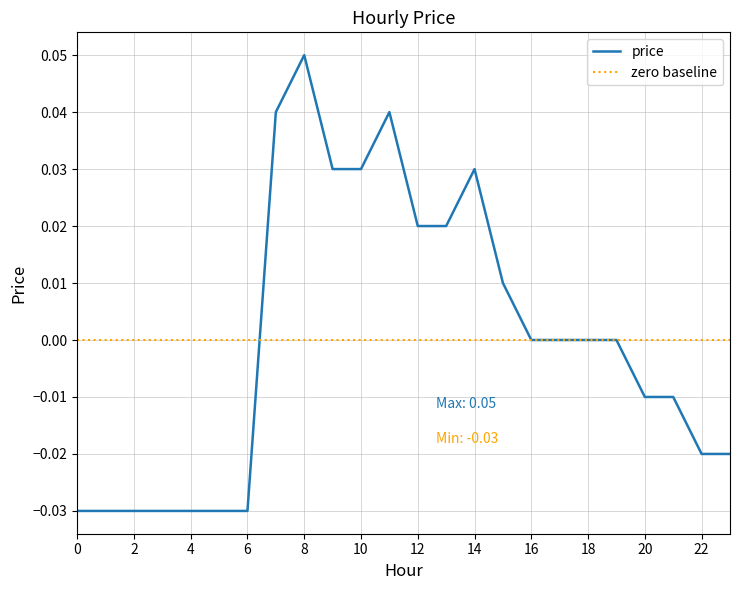

Reading right to left, what are all the values shown in this chart?

23=-0.0	22=-0.0	21=-0.0	20=-0.0	19=0.0	18=0.0	17=0.0	16=0.0	15=0.0	14=0.0	13=0.0	12=0.0	11=0.0	10=0.0	9=0.0	8=0.1	7=0.0	6=-0.0	5=-0.0	4=-0.0	3=-0.0	2=-0.0	1=-0.0	0=-0.0